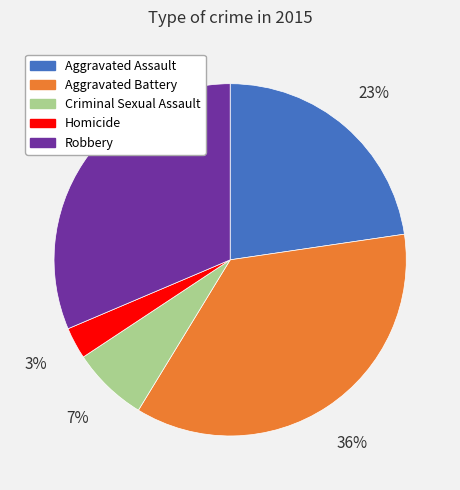

How many segments does this pie chart have?

5